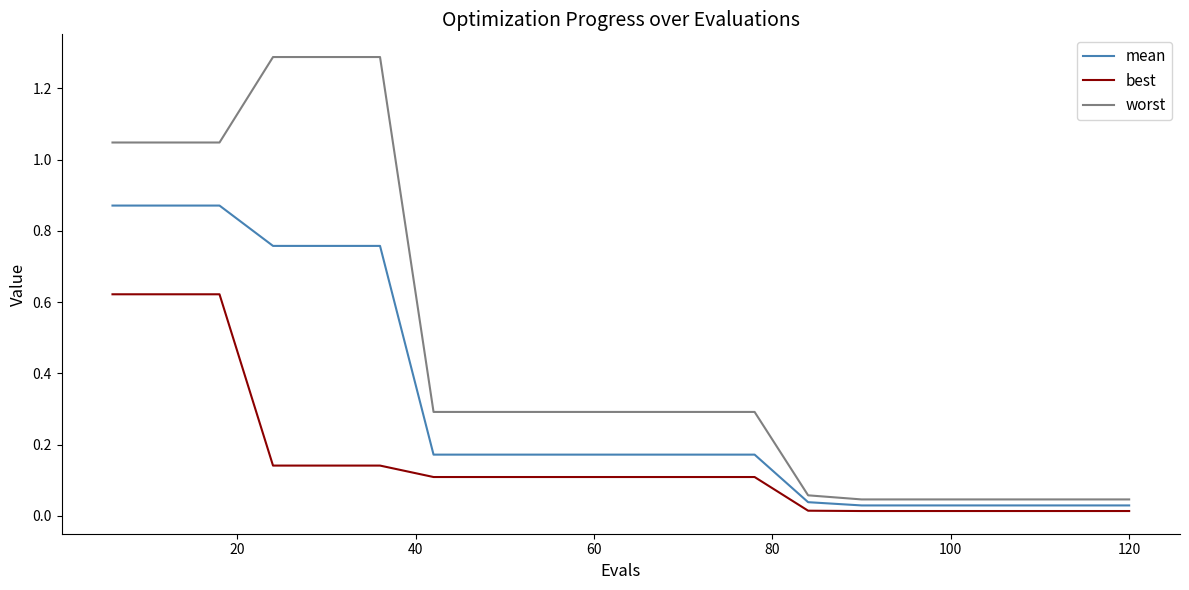

How many lines are shown in the chart?

3